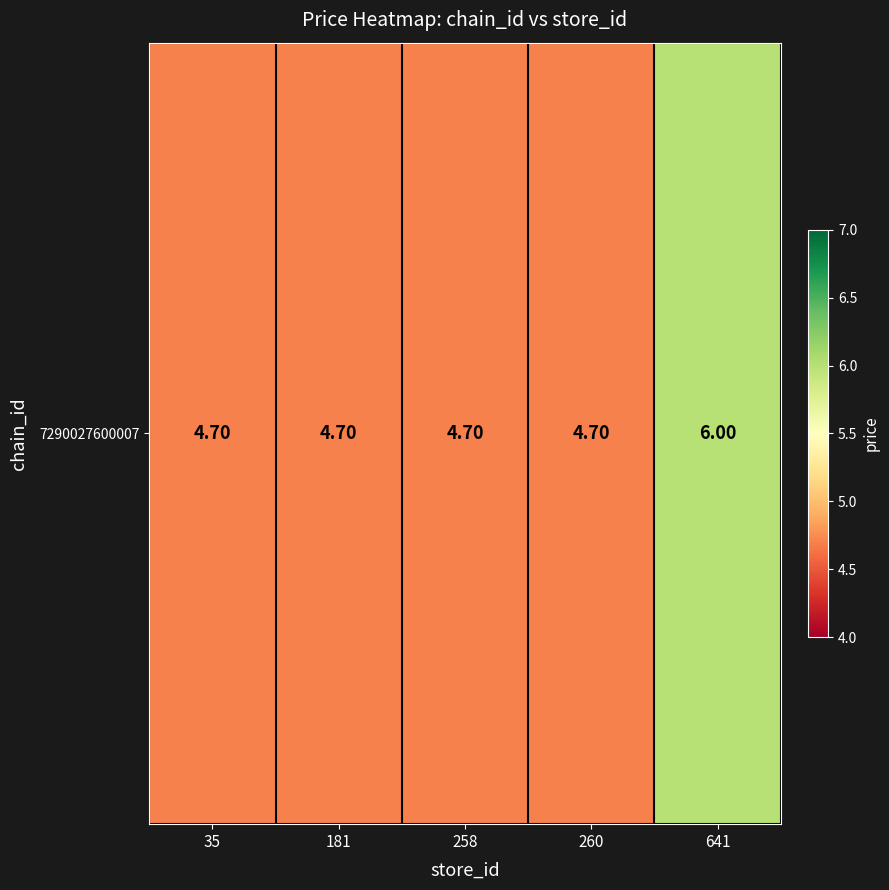

The chart shows a value of 10.5 at 641. True or false?

False